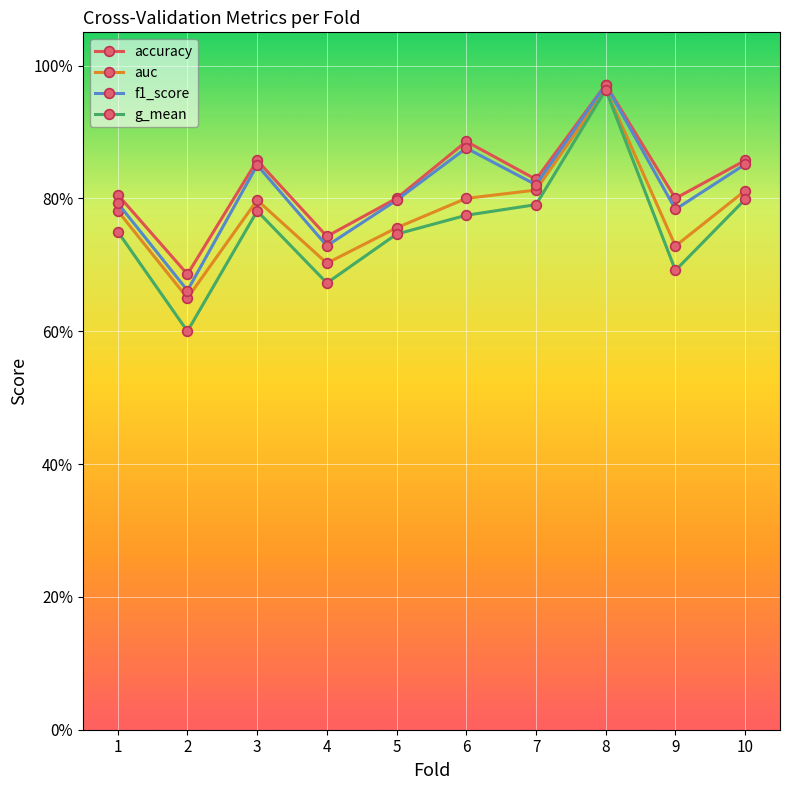

Between 7 and 9, which series saw the biggest shift?

g_mean